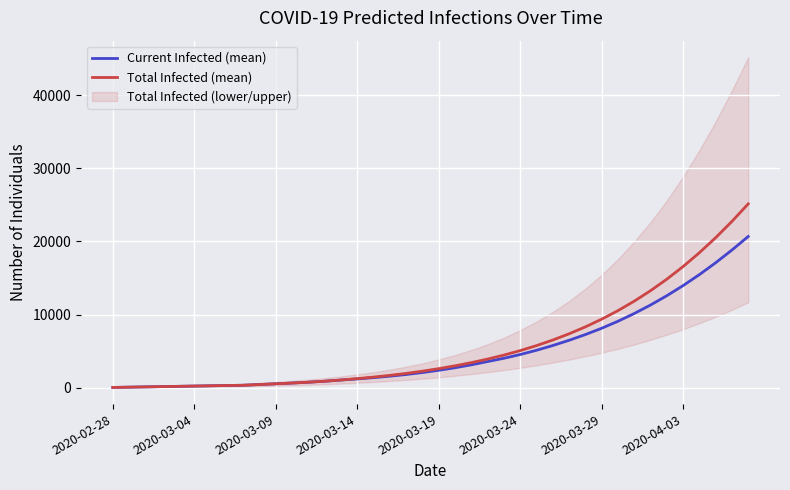

True or false: Total Infected (mean) has a value of 25131 at 39.

True